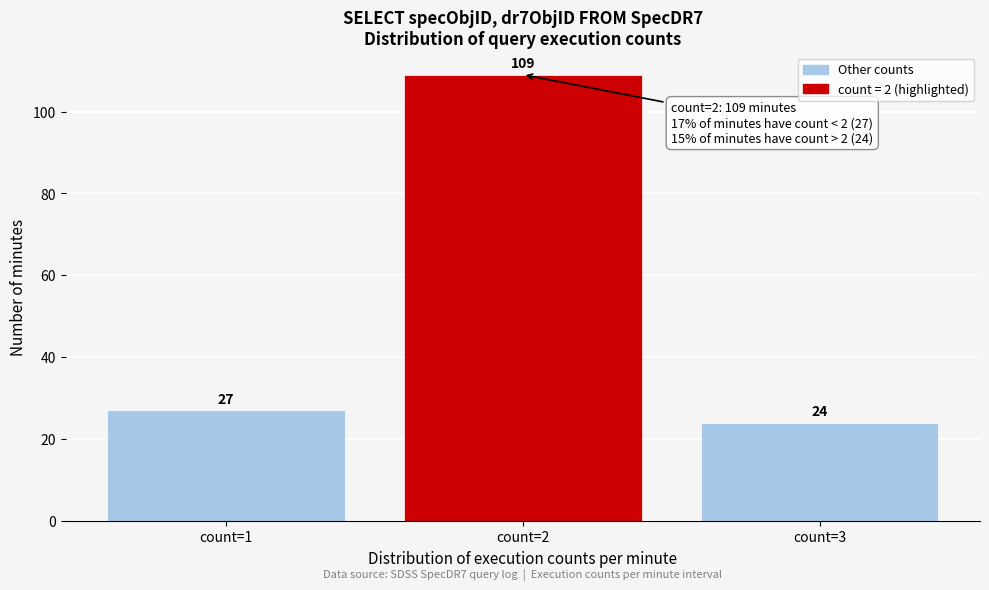

How tall is the bar that spans 0.5 to 1.5 on the x-axis?

27